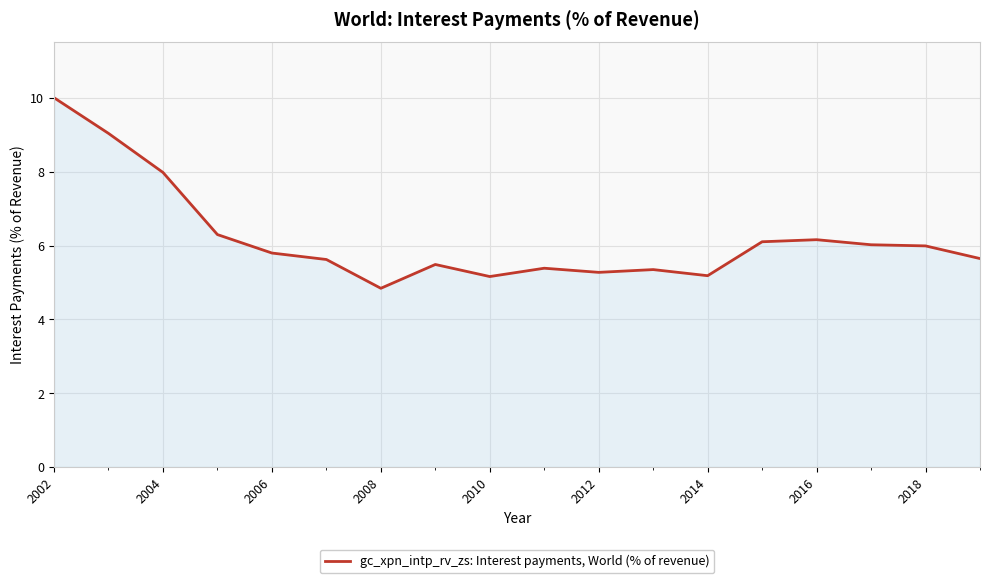

What is the minimum value shown in the chart?

4.8